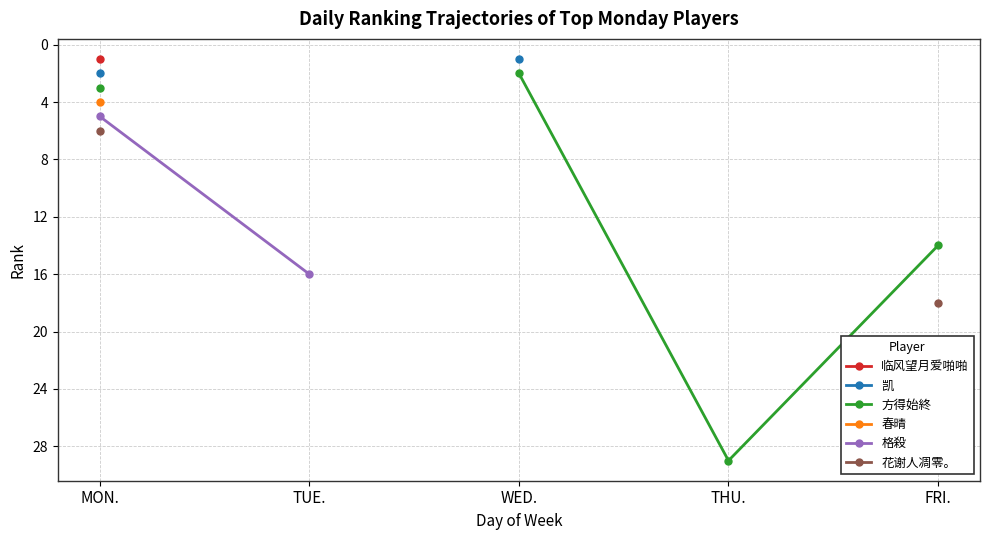

Which series has the largest range (max minus min)?

方得始終